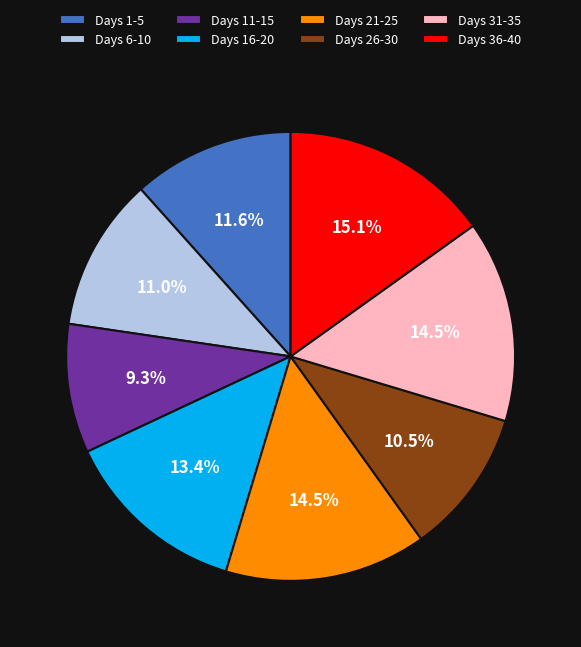

What percentage do Days 11-15 and Days 21-25 together represent?

23.8%